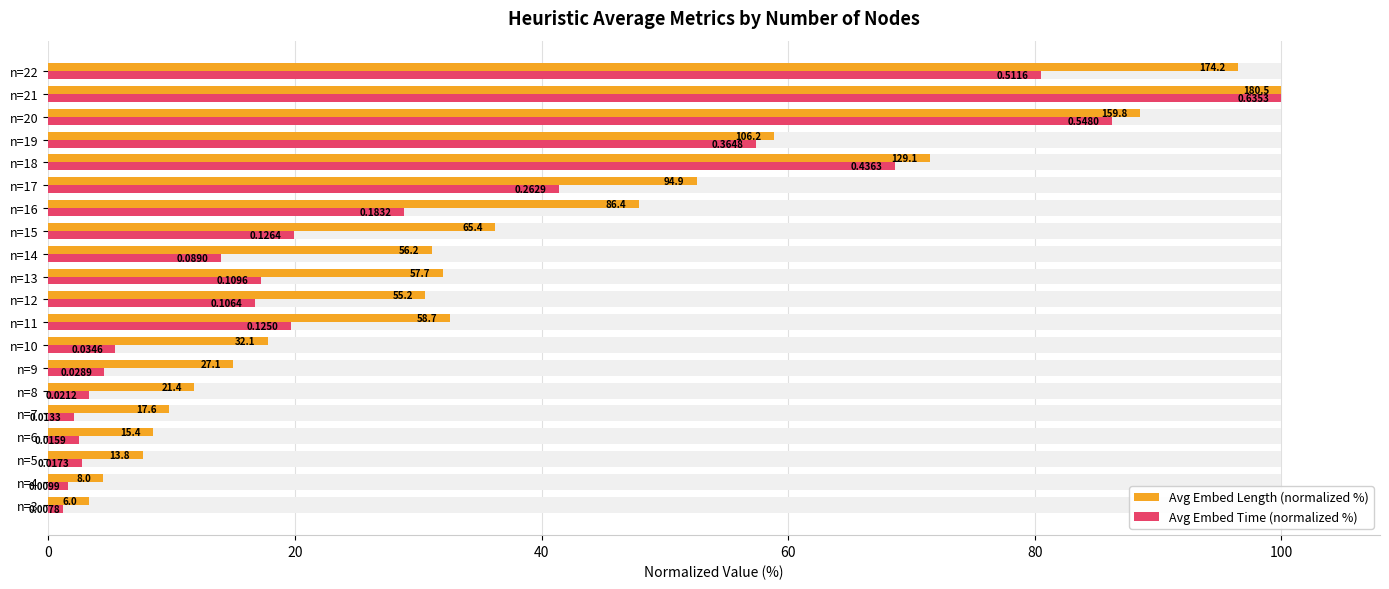

What is the sum of the Avg Embed Length (normalized %) values at n=5 and n=15?

43.9